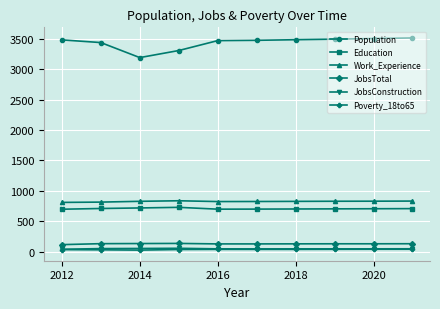

How many data points in Population are less than 3481?

5